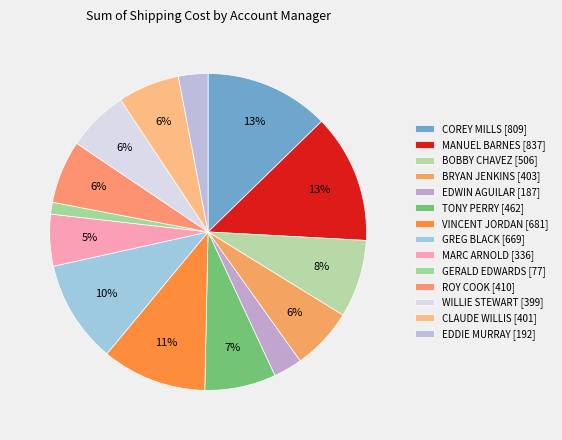

To the nearest percent, what portion does GERALD EDWARDS represent?

1%